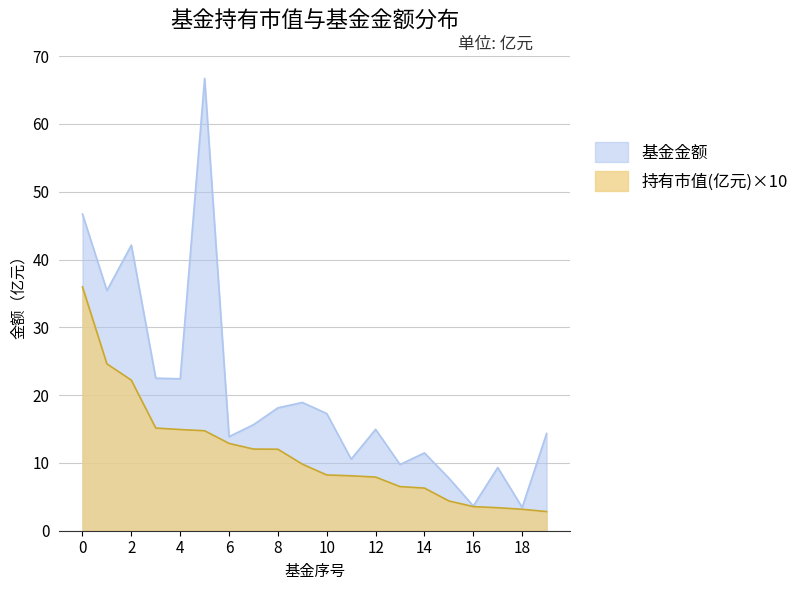

Reading right to left, transcribe all the data shown in this chart.

基金金额: 19=14.3	18=3.4	17=9.3	16=3.7	15=7.8	14=11.5	13=9.8	12=15.0	11=10.6	10=17.3	9=18.9	8=18.1	7=15.6	6=13.9	5=66.7	4=22.4	3=22.5	2=42.1	1=35.4	0=46.7
持有市值(亿元): 19=2.8	18=3.2	17=3.4	16=3.6	15=4.4	14=6.3	13=6.5	12=7.9	11=8.1	10=8.2	9=9.8	8=12.0	7=12.0	6=12.9	5=14.7	4=14.9	3=15.1	2=22.2	1=24.6	0=36.0